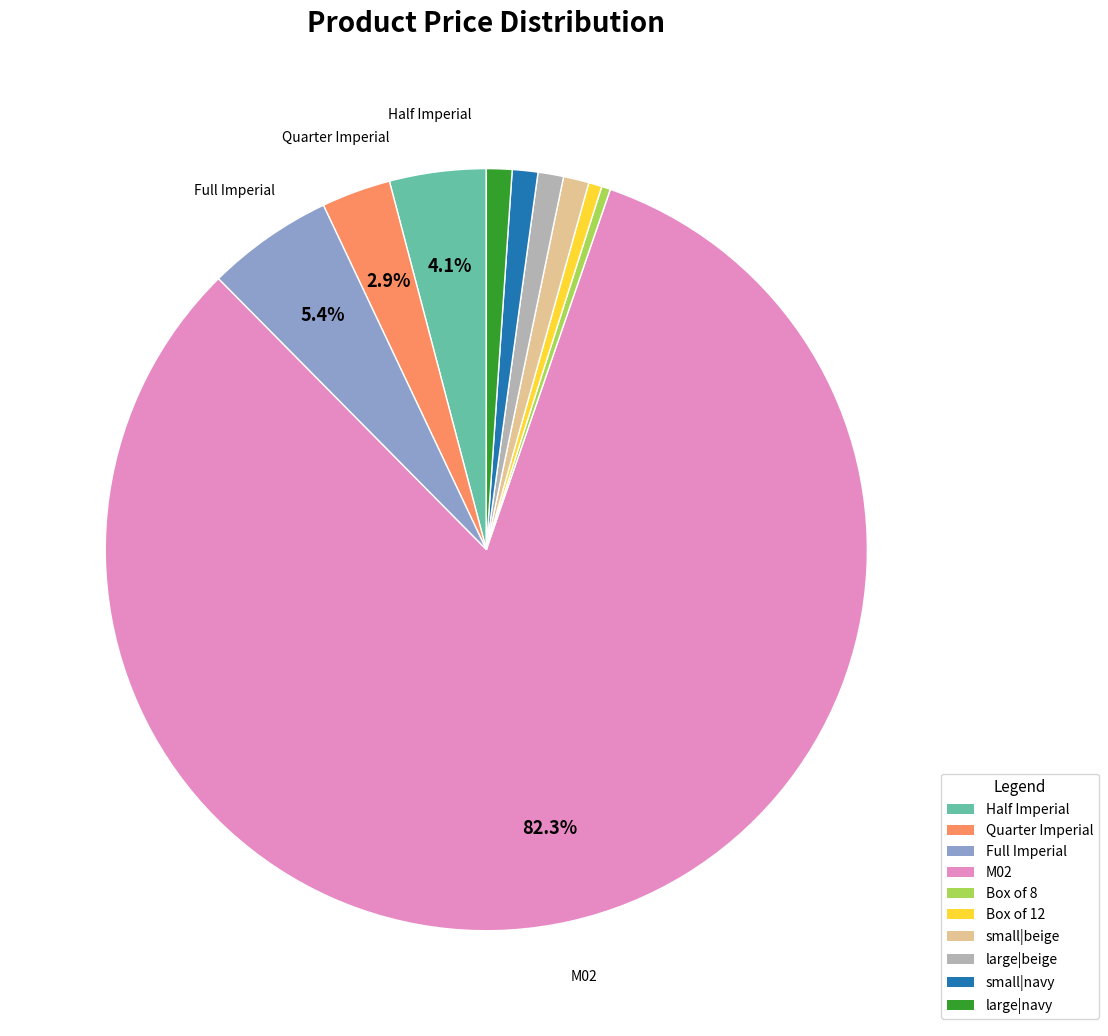

Between Box of 12 and M02, which is larger?

M02